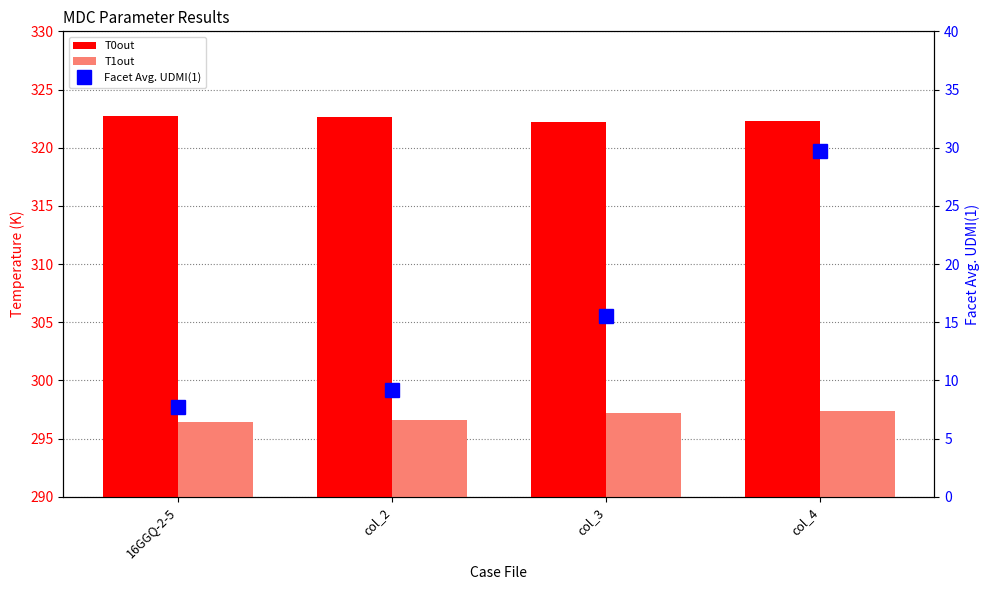

The Facet Avg. UDMI(1) series shows 22.2 at col_3. True or false?

False